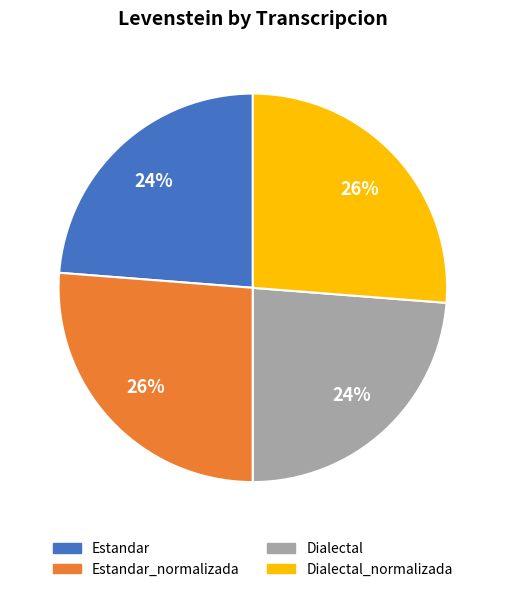

To the nearest percent, what is the average slice percentage?

25%